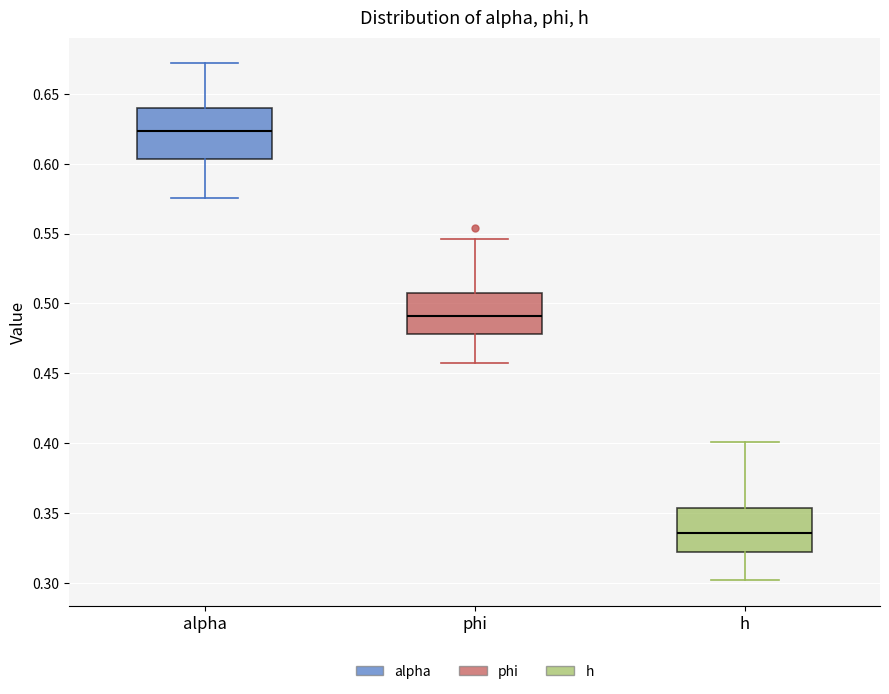

Reading left to right, transcribe this box plot: for each box, give where its median line is, the range the box spans, and where its two whiskers end, as read against the y-axis. The values are not printed on the chart, so give them approximately, as read against the axis.

alpha: median 0.625, box 0.605 to 0.640, whiskers 0.575 to 0.670
phi: median 0.490, box 0.480 to 0.505, whiskers 0.460 to 0.545
h: median 0.335, box 0.320 to 0.355, whiskers 0.300 to 0.400